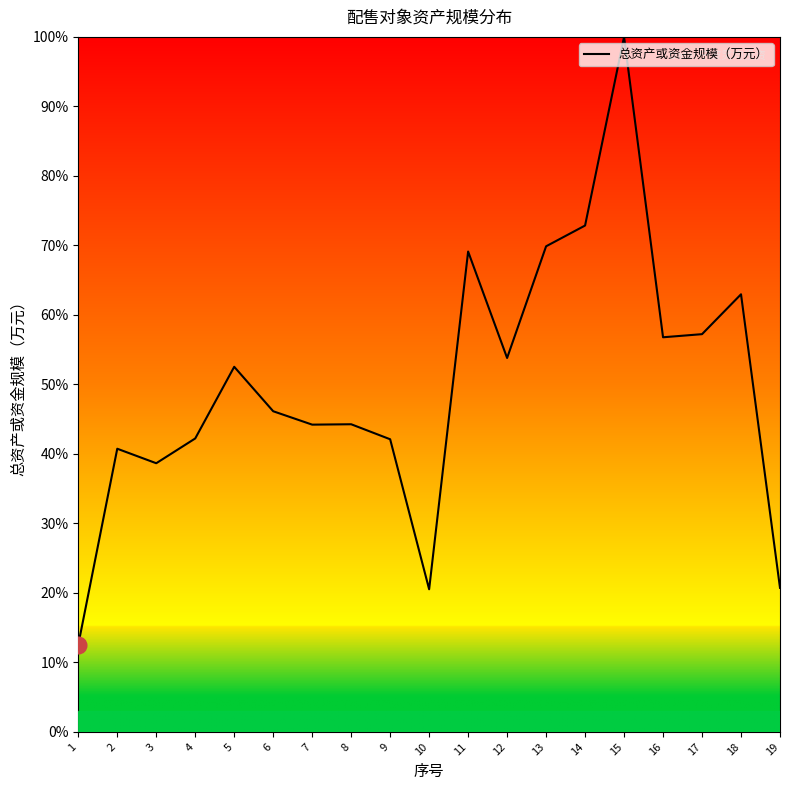

The chart shows a value of 69.1 at 11. True or false?

True